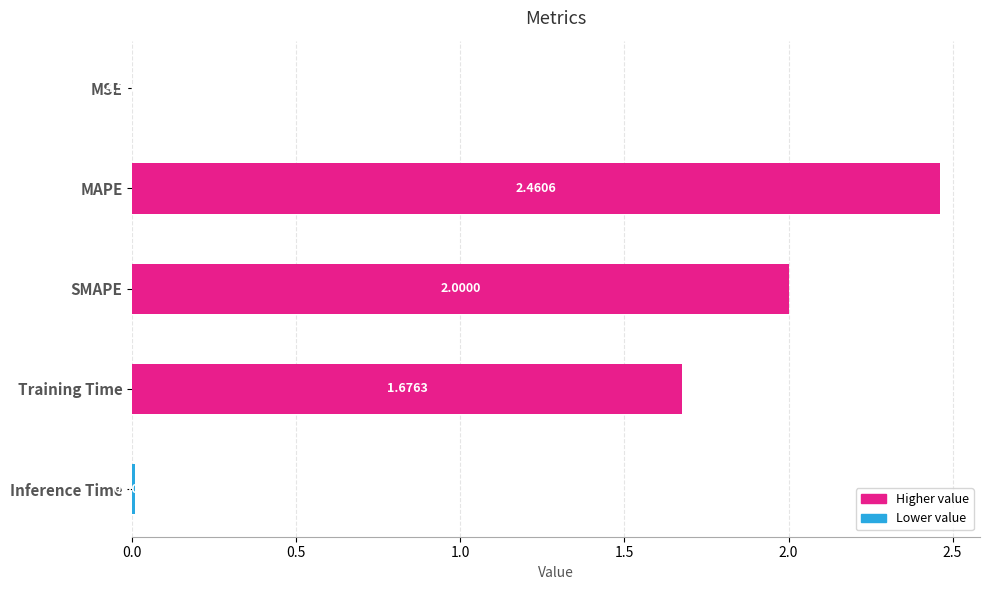

At which category does the chart reach its peak across all series?

MAPE